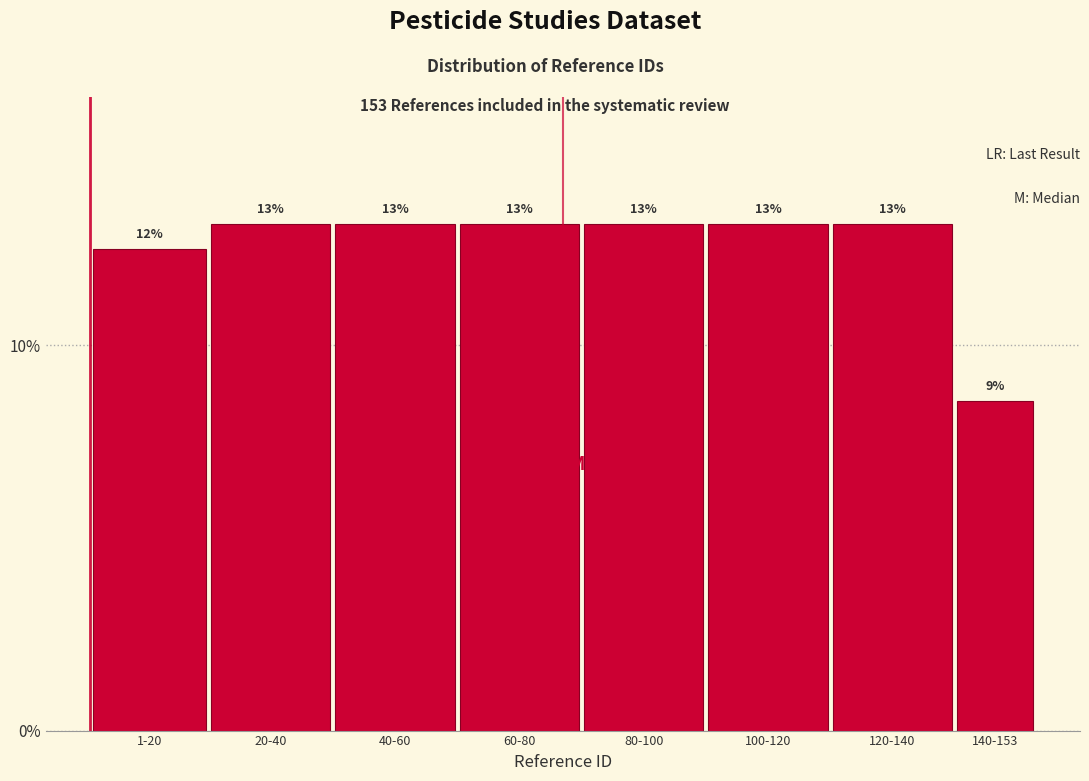

Does the chart contain any negative values?

No